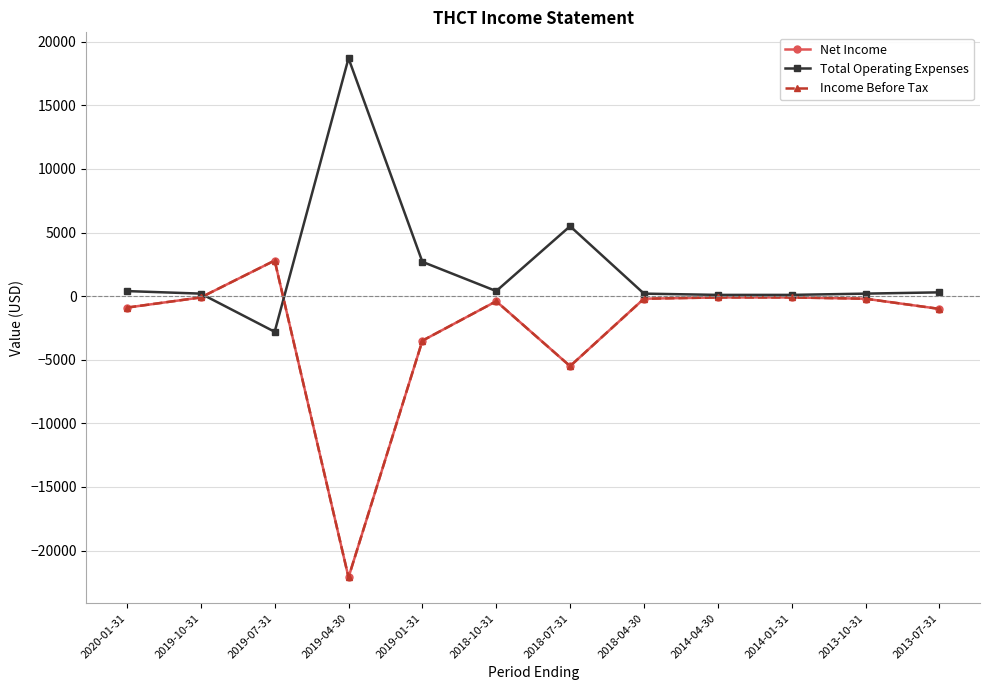

Does the chart have visible grid lines?

Yes